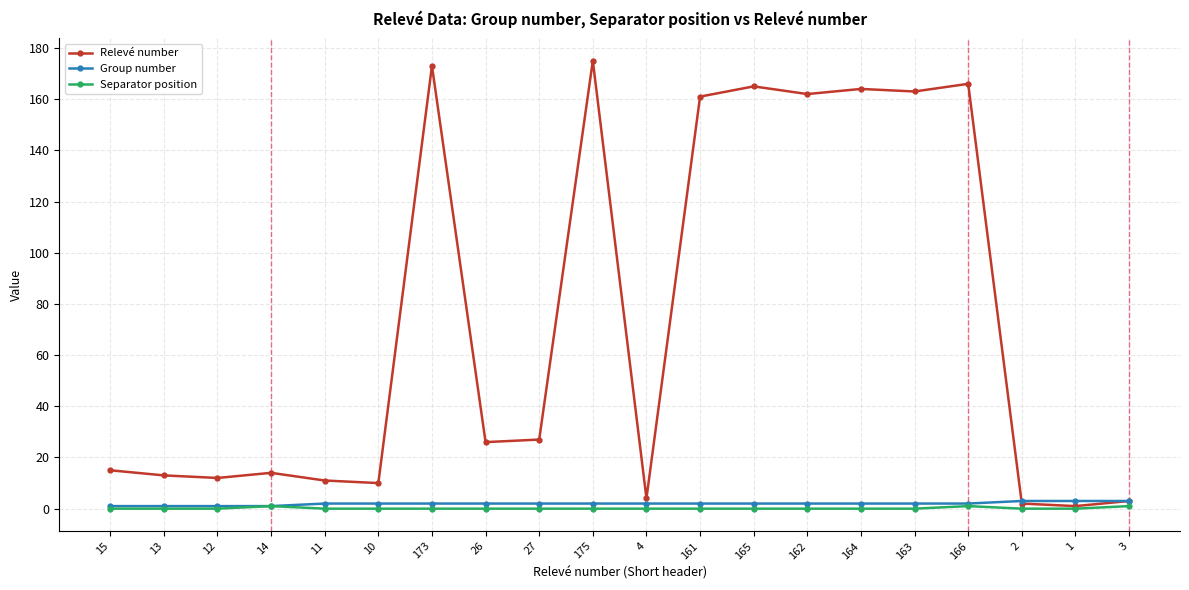

At how many categories does at least one series exceed 110?

8